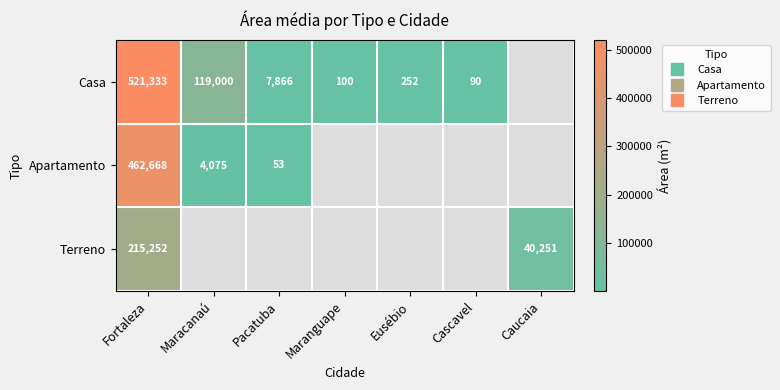

At which label does Casa first exceed 7866?

Fortaleza